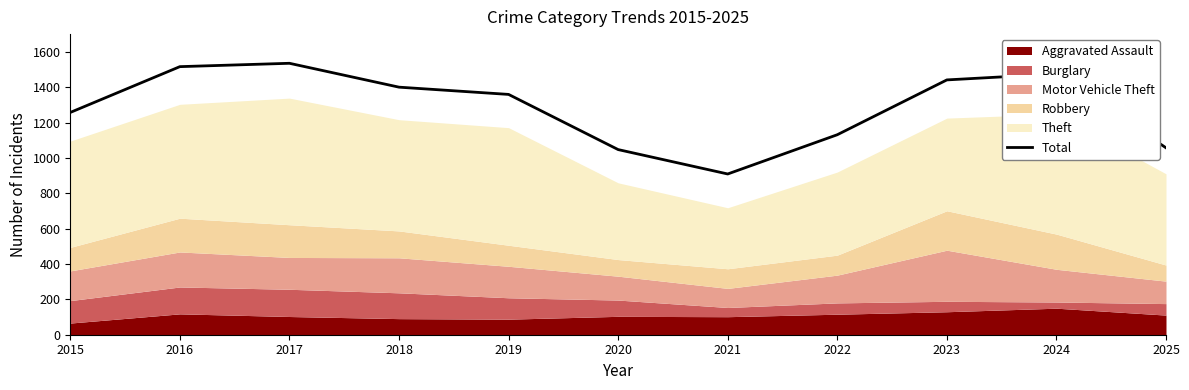

Which has a higher value, 2022 or 2015?

2015